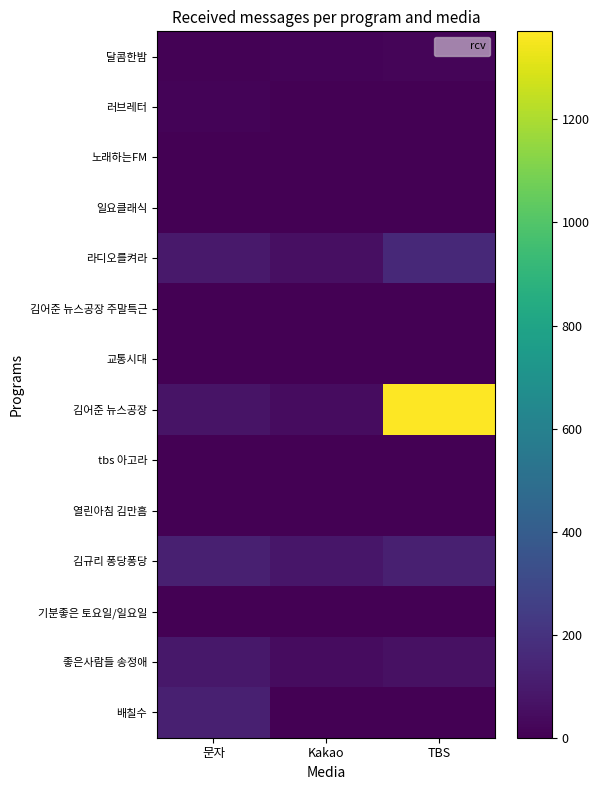

At which category does the chart reach its minimum across all series?

TBS